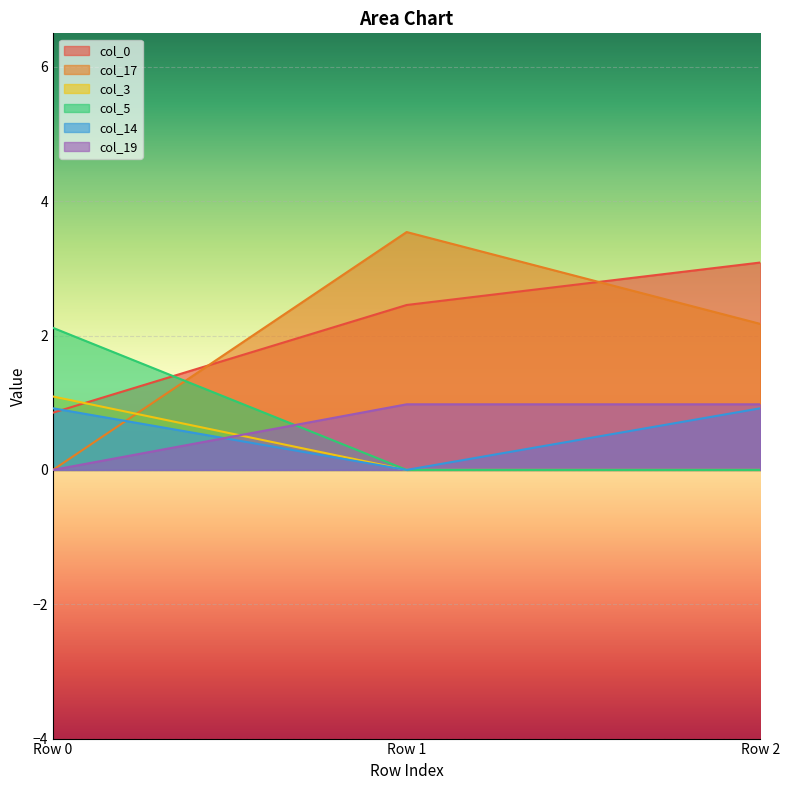

What is the average value of the col_0 series?

2.1